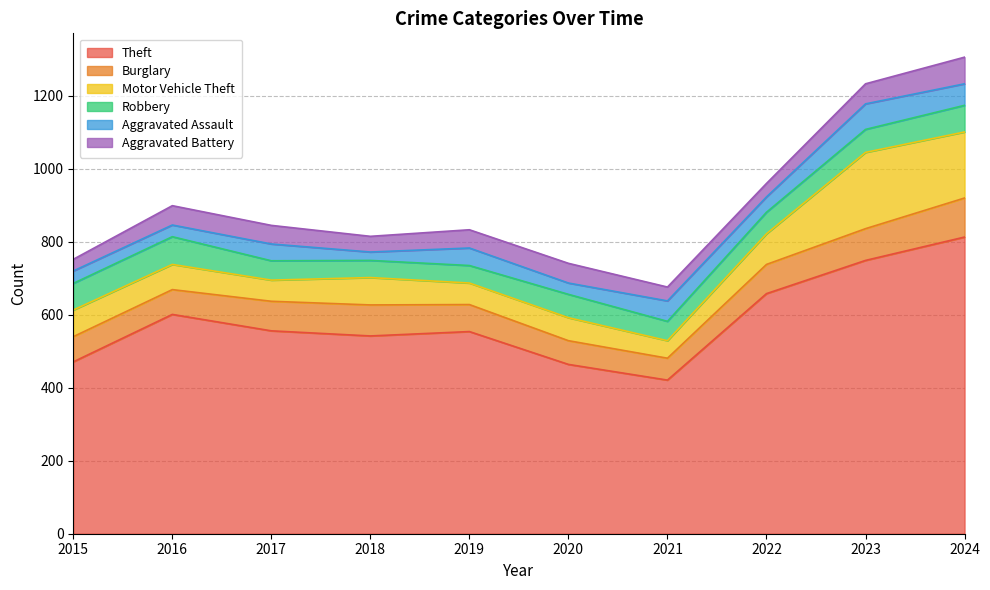

Rank the series at 2021 from lowest to highest value.

Aggravated Battery, Motor Vehicle Theft, Robbery, Aggravated Assault, Burglary, Theft